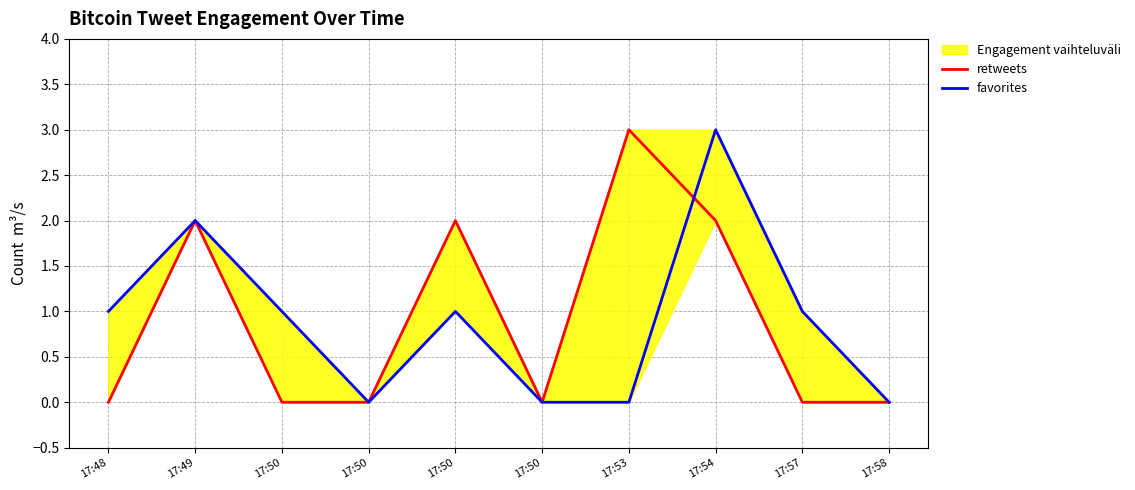

At which category does the chart reach its minimum across all series?

17:48